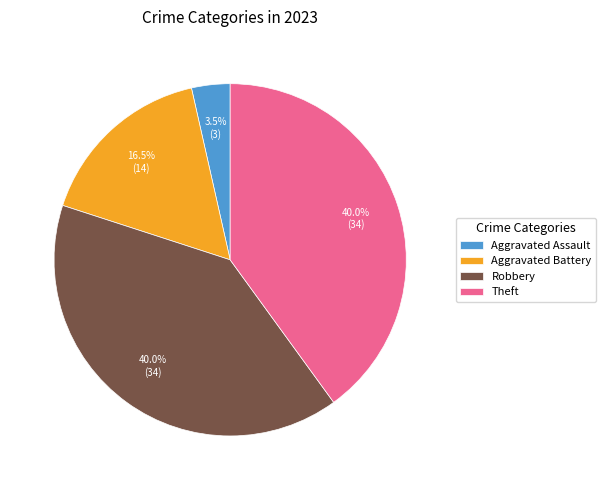

How much of the chart is everything except Robbery?

60.0%